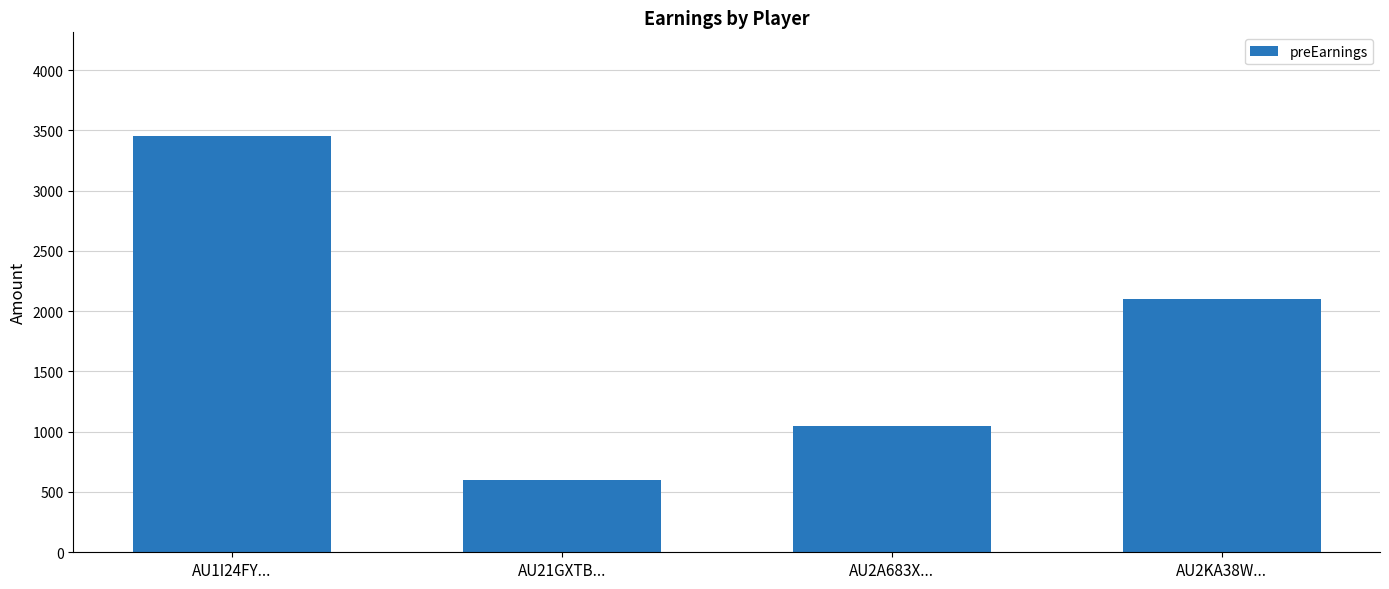

Does the chart contain stacked bars?

No